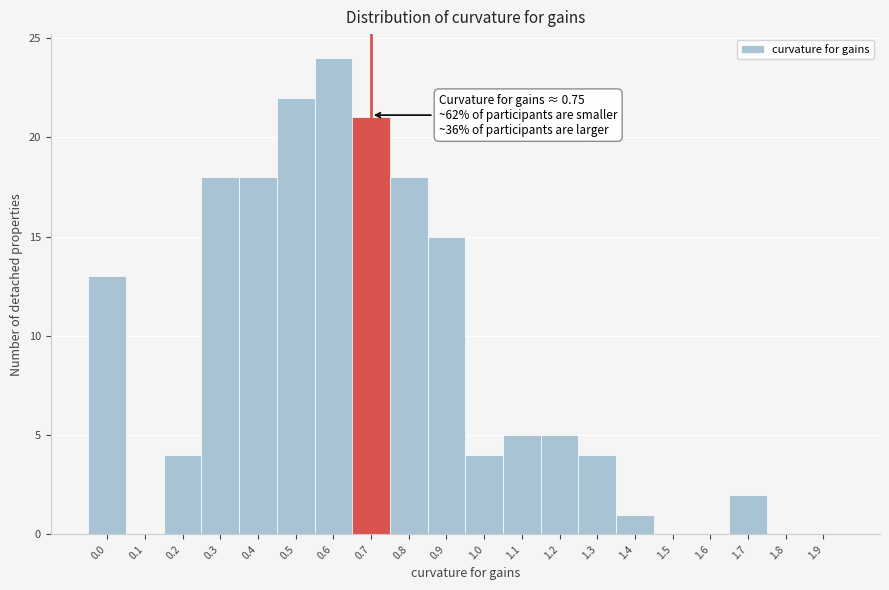

Reading left to right, extract all data points from this chart.

0.0=13	0.1=0	0.2=4	0.3=18	0.4=18	0.5=22	0.6=24	0.7=21	0.8=18	0.9=15	1.0=4	1.1=5	1.2=5	1.3=4	1.4=1	1.5=0	1.6=0	1.7=2	1.8=0	1.9=0